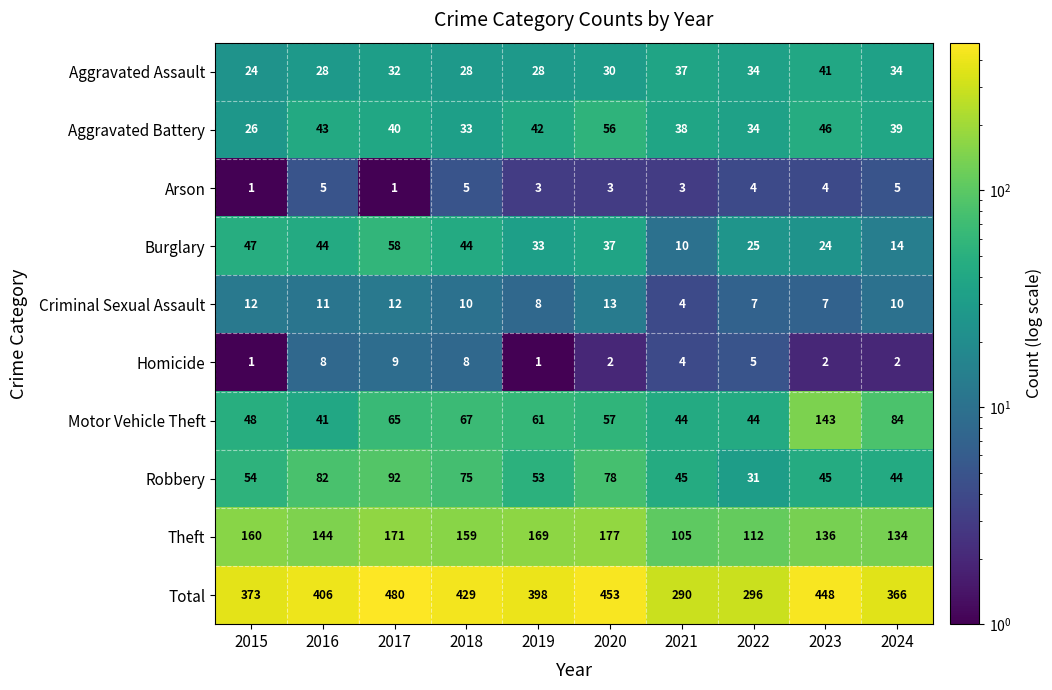

Which series has the widest spread of values?

Total